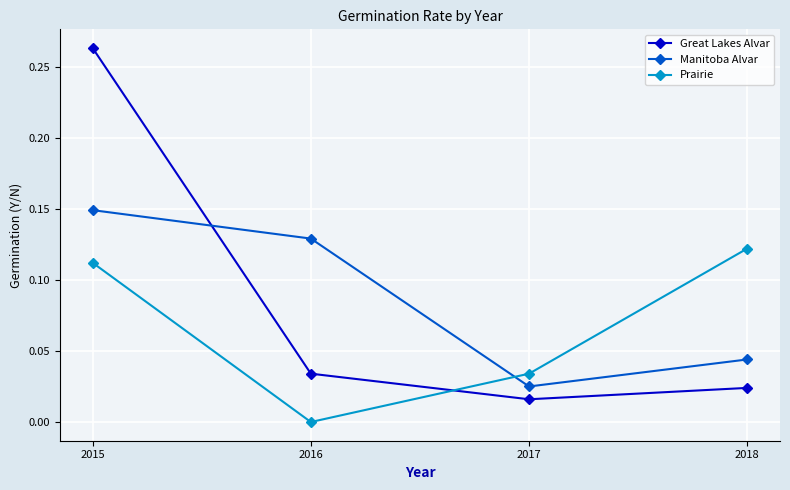

True or false: Great Lakes Alvar has a value of 0.1 at 2016.

False